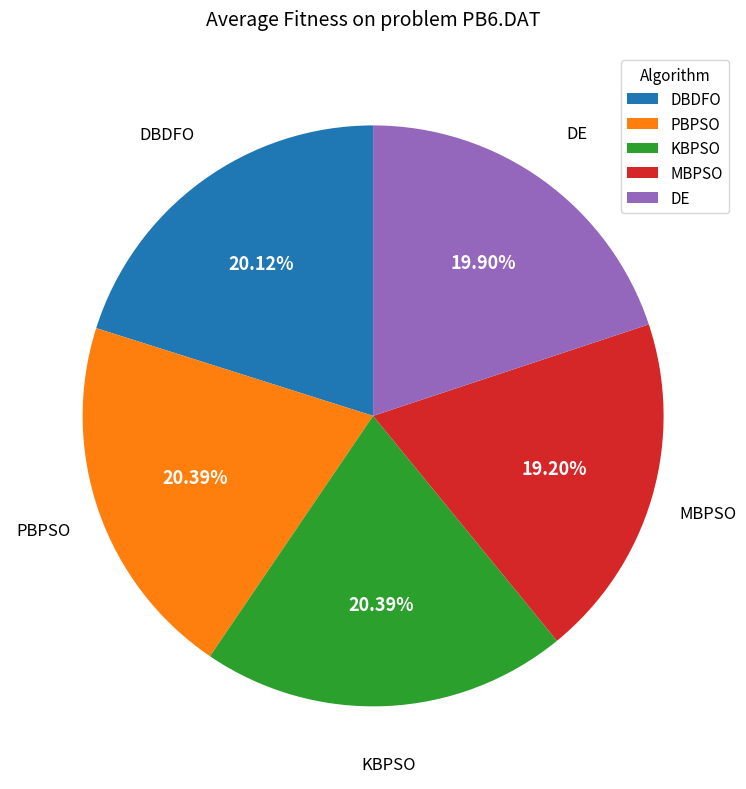

To the nearest percent, what is the average slice percentage?

20%